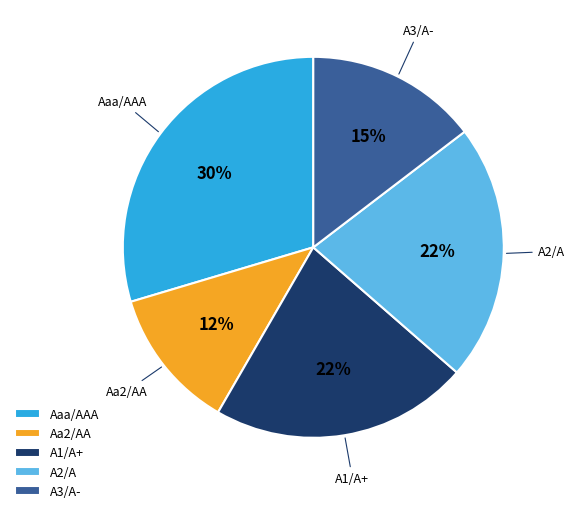

To the nearest percent, what is the average slice percentage?

20%